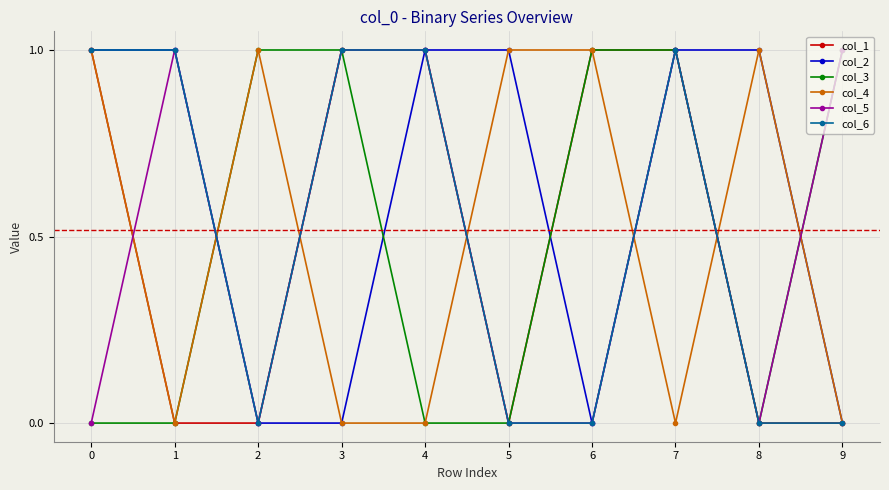

What is the value of the col_3 point at the 4th from the left?

1